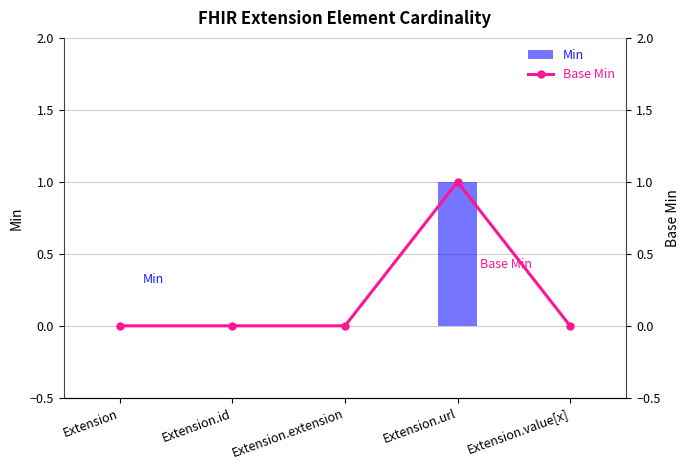

What is the highest value of the Base Min series?

1